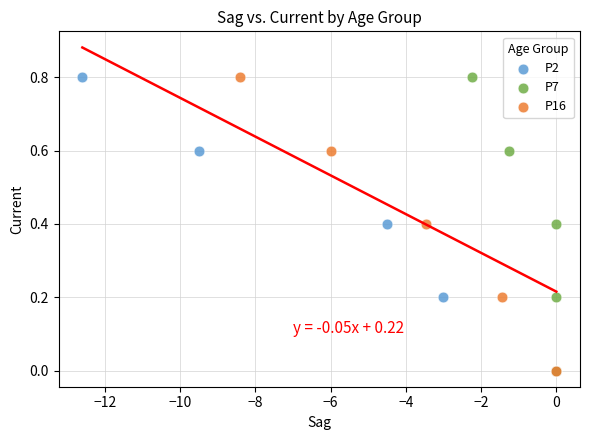

What are all the series names shown in the legend?

P2, P7, P16